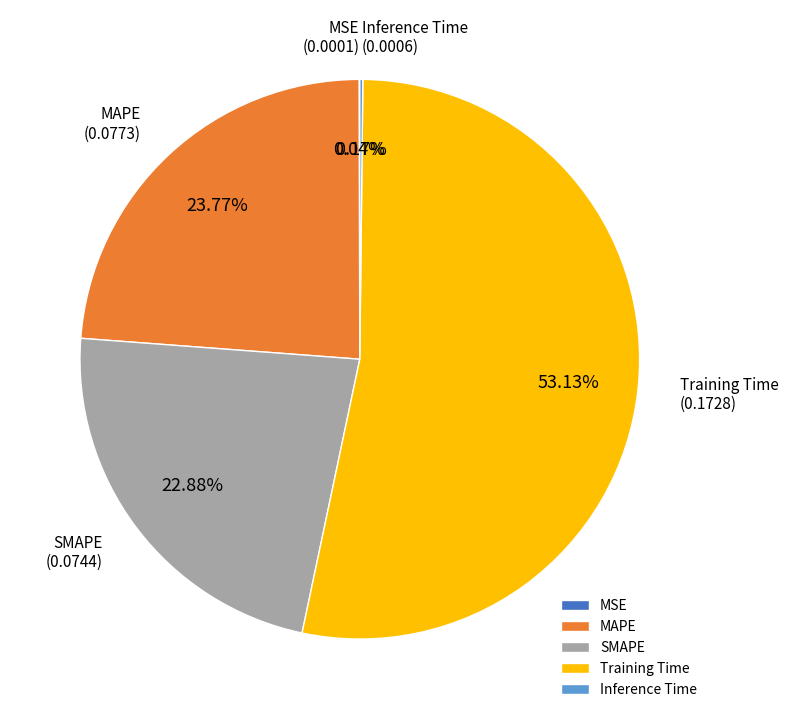

Does SMAPE account for over 50% of the chart?

No